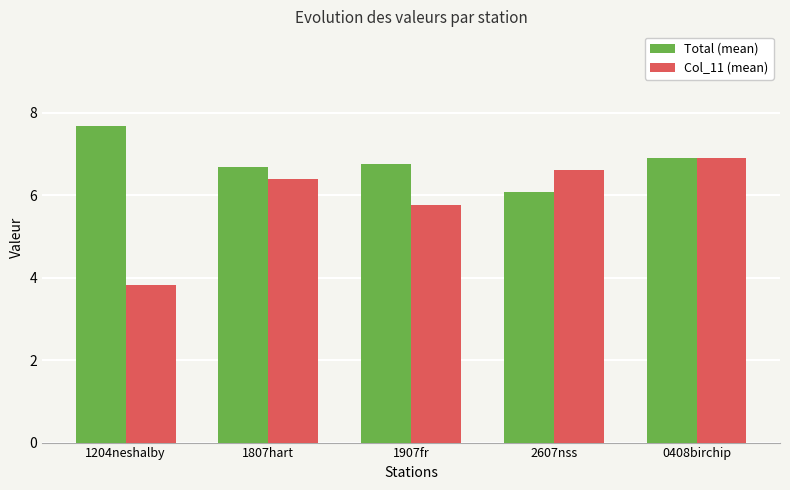

At which label does Col_11 (mean) first exceed 6?

1807hart